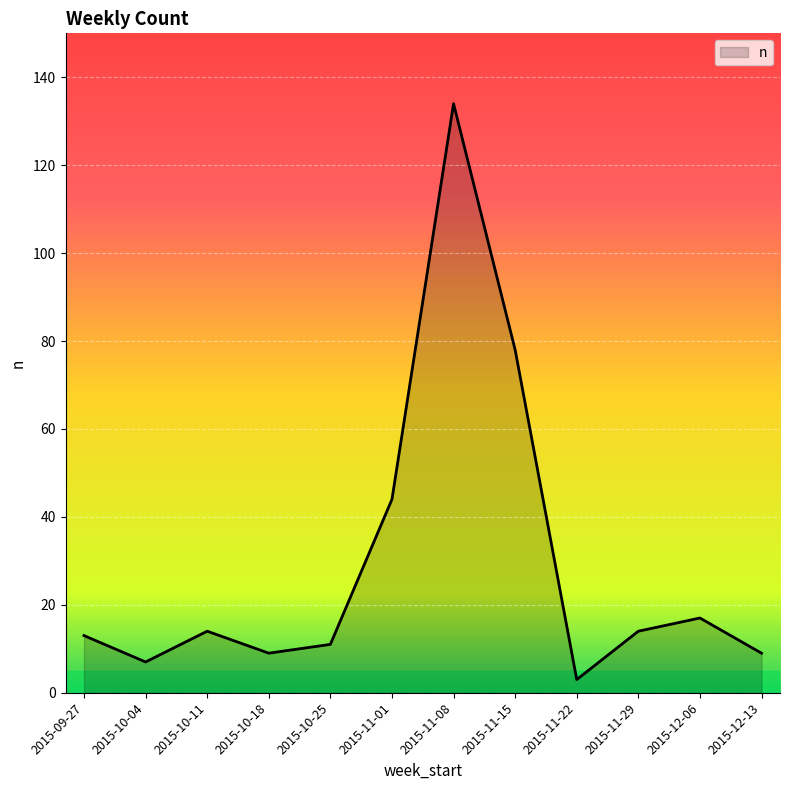

What is the change in value from 2015-10-04 to 2015-12-06?

+10